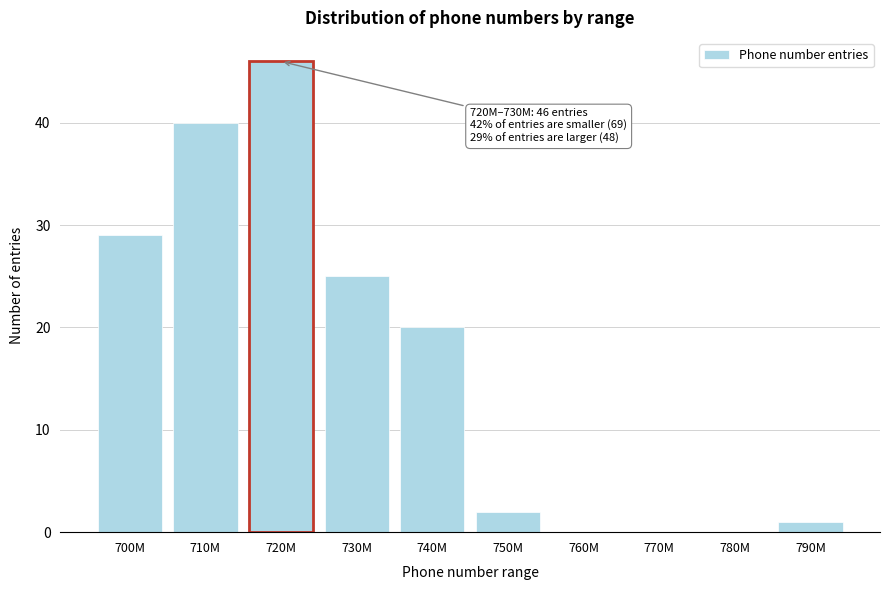

Reading left to right, extract all data points from this chart.

700M=29	710M=40	720M=46	730M=25	740M=20	750M=2	760M=0	770M=0	780M=0	790M=1